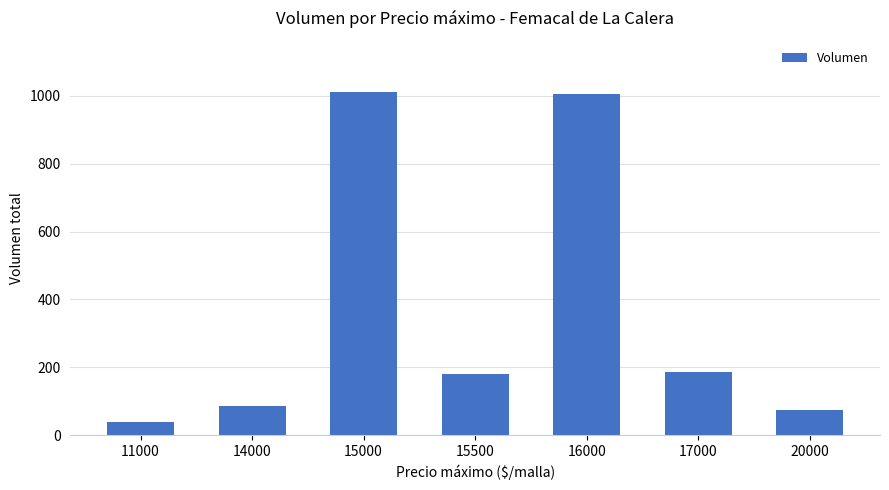

How many series are shown in this chart?

1